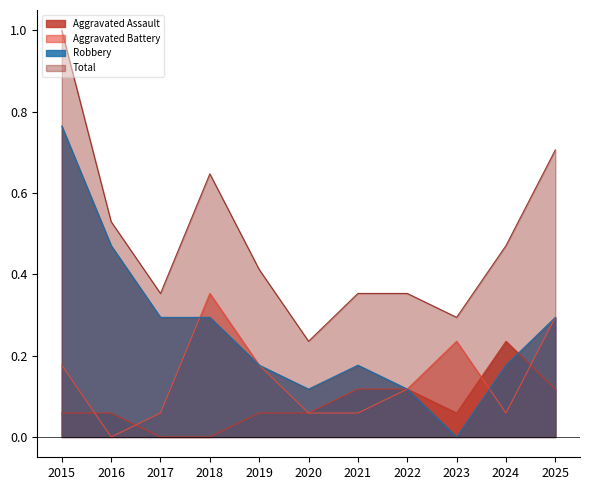

The Robbery series shows 0.1 at 2025. True or false?

False